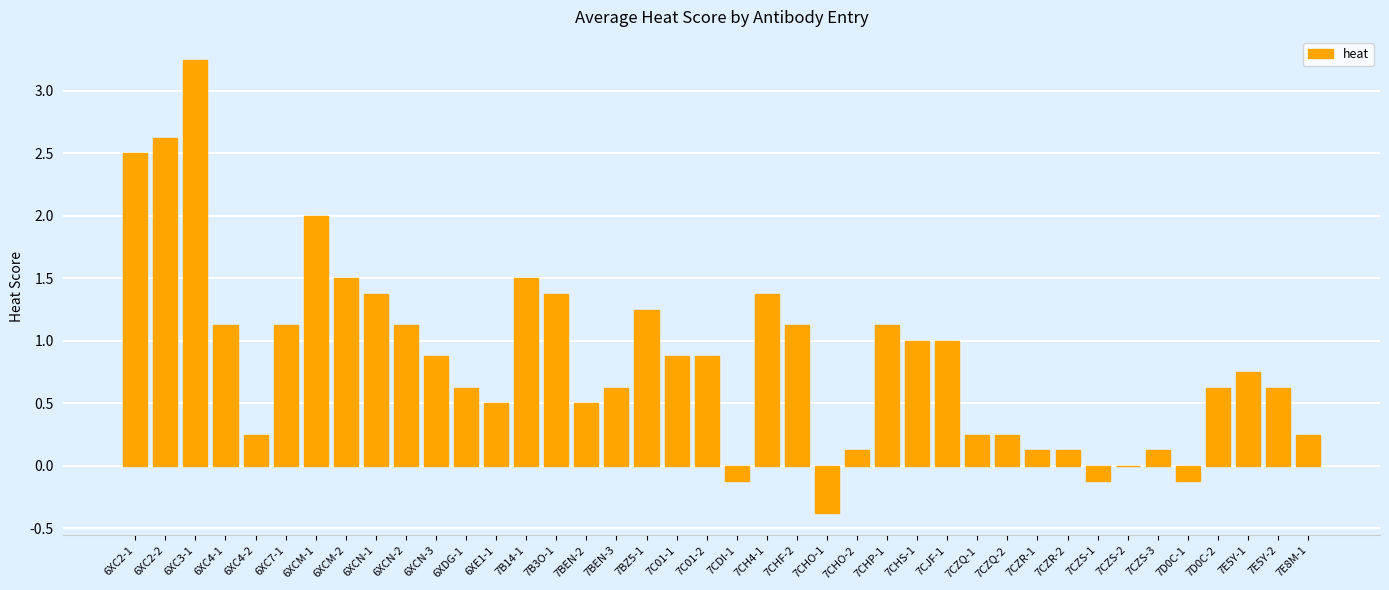

The chart shows a value of 1.1 at 6XC4-1. True or false?

True